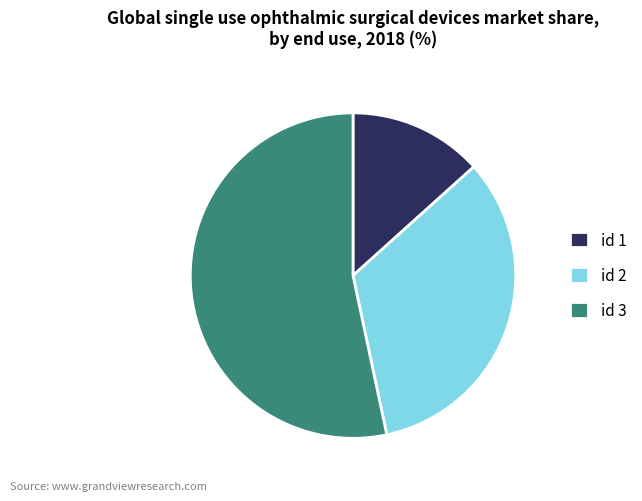

What is the majority slice?

id 3